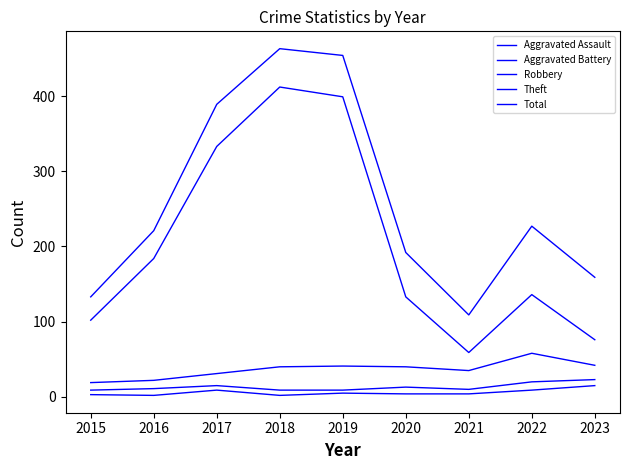

Does the chart have visible grid lines?

No